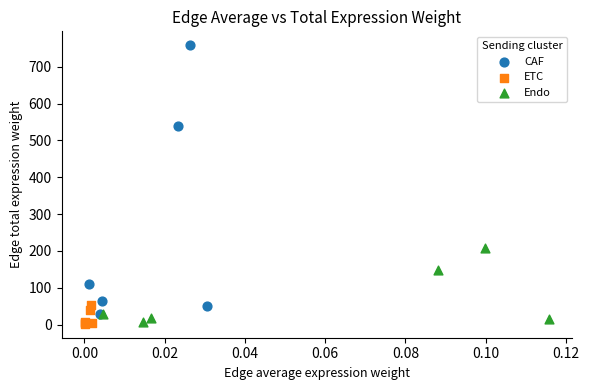

Which series has the largest Y range (max minus min)?

CAF